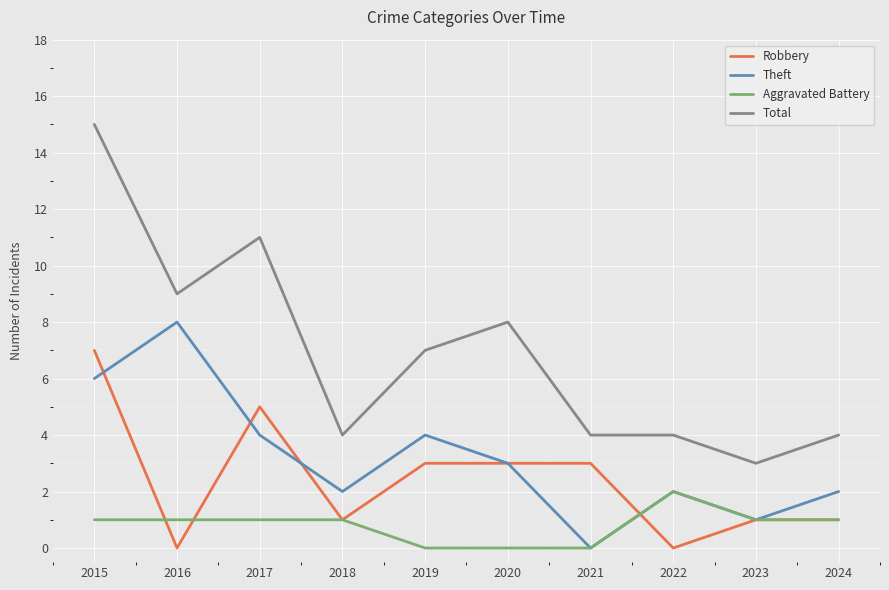

Is this an area chart (filled region under the line)?

No